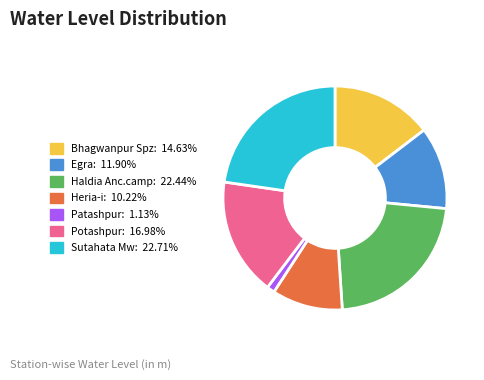

What is the smallest slice in the pie chart?

Patashpur